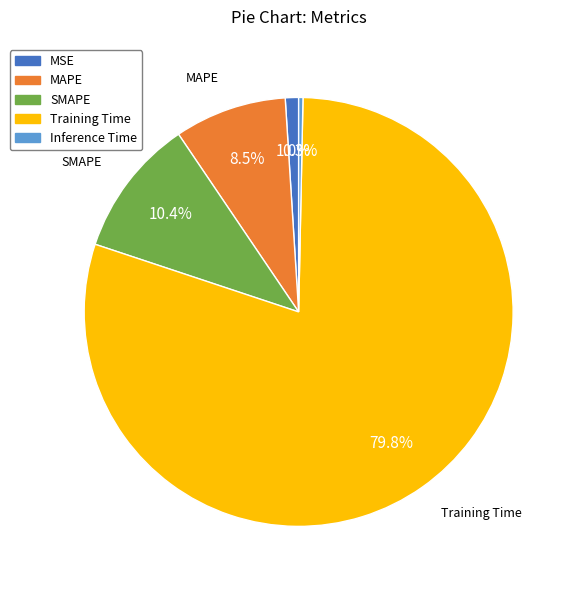

What is the largest slice in the pie chart?

Training Time